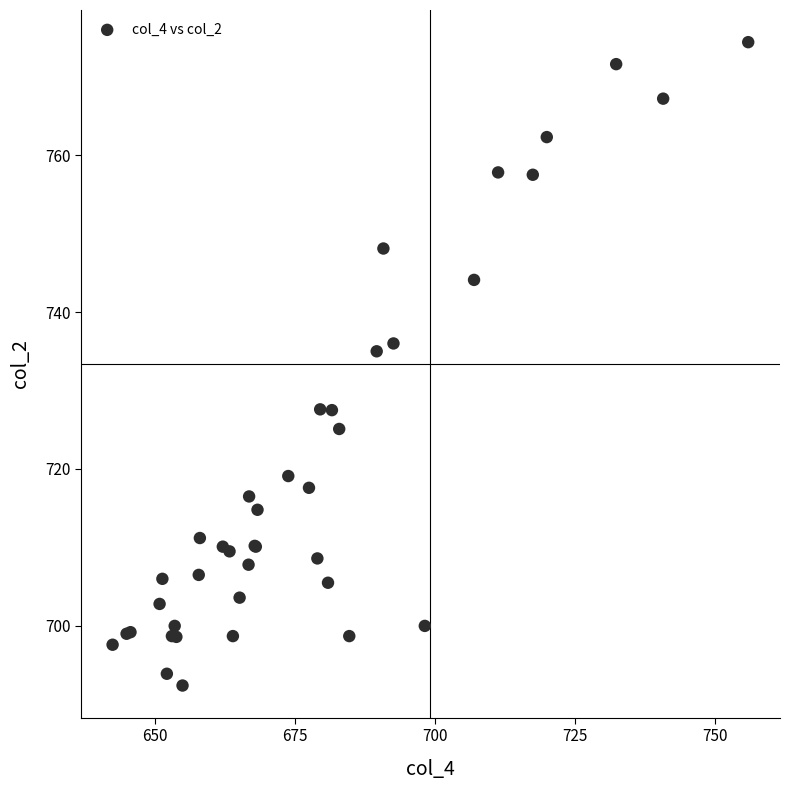

What Y value in the scatter plot is closest to 733?

735.0